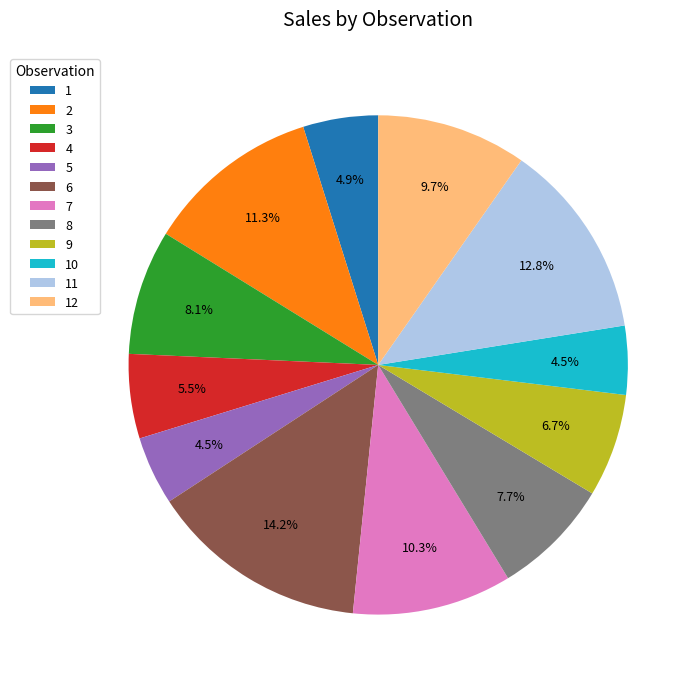

How much of the chart is everything except 10?

95.5%